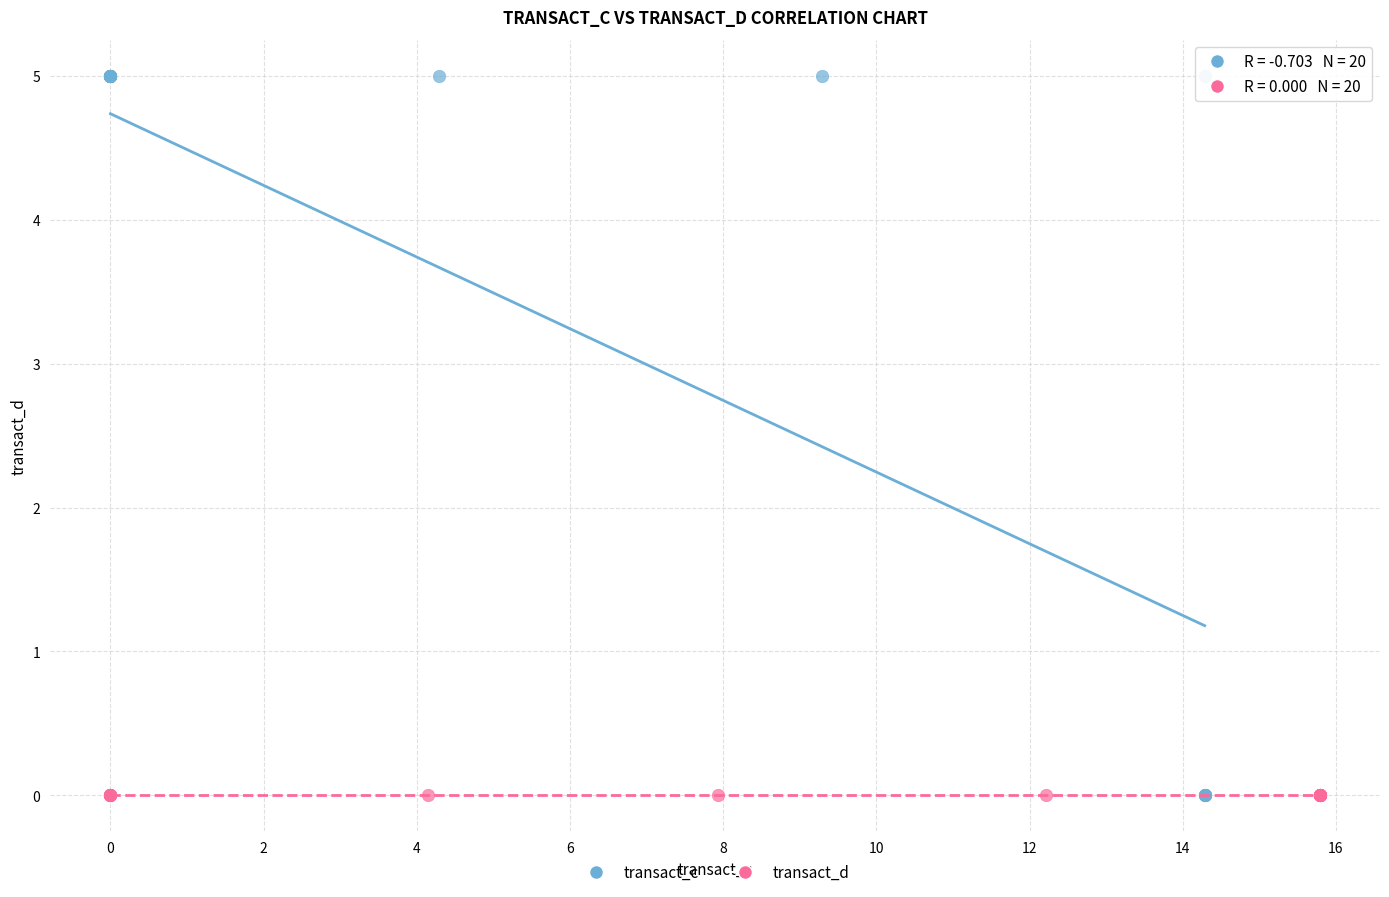

What are all the series names shown in the legend?

transact_c, transact_d